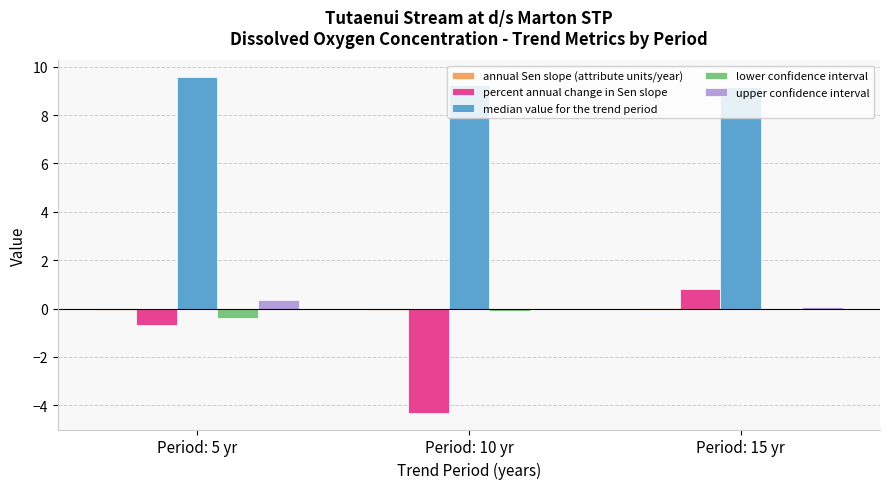

Is the value of upper confidence interval at Period: 15 yr greater than the value of percent annual change in Sen slope at Period: 10 yr?

Yes